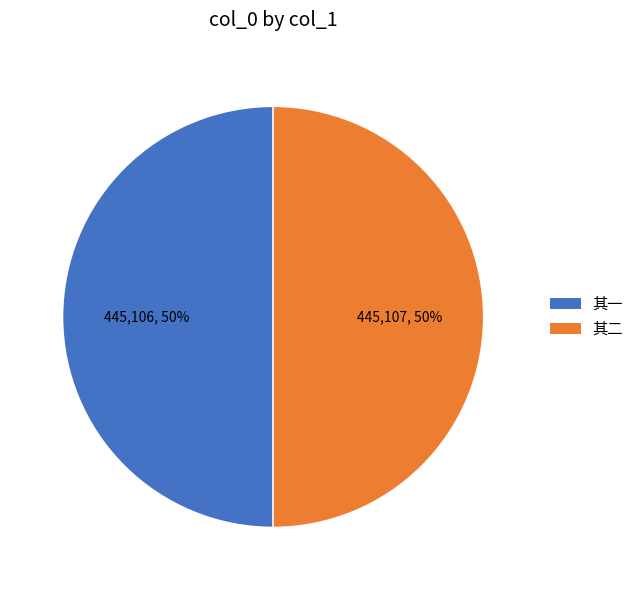

Do 其二 and 其一 together represent more than half of the pie?

Yes